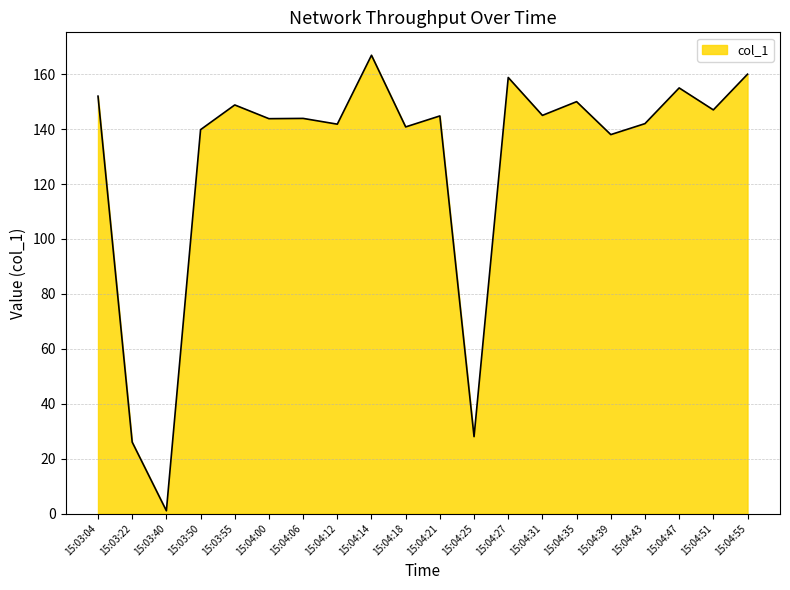

What position from the left is 15:03:55?

5